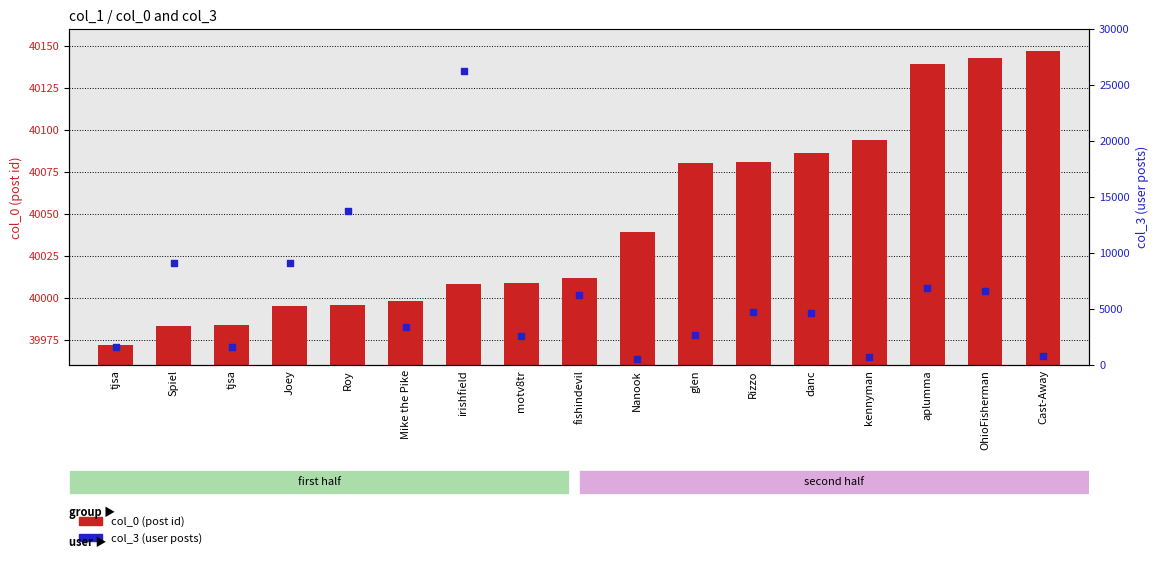

Which series contains the lowest Y value?

col_3